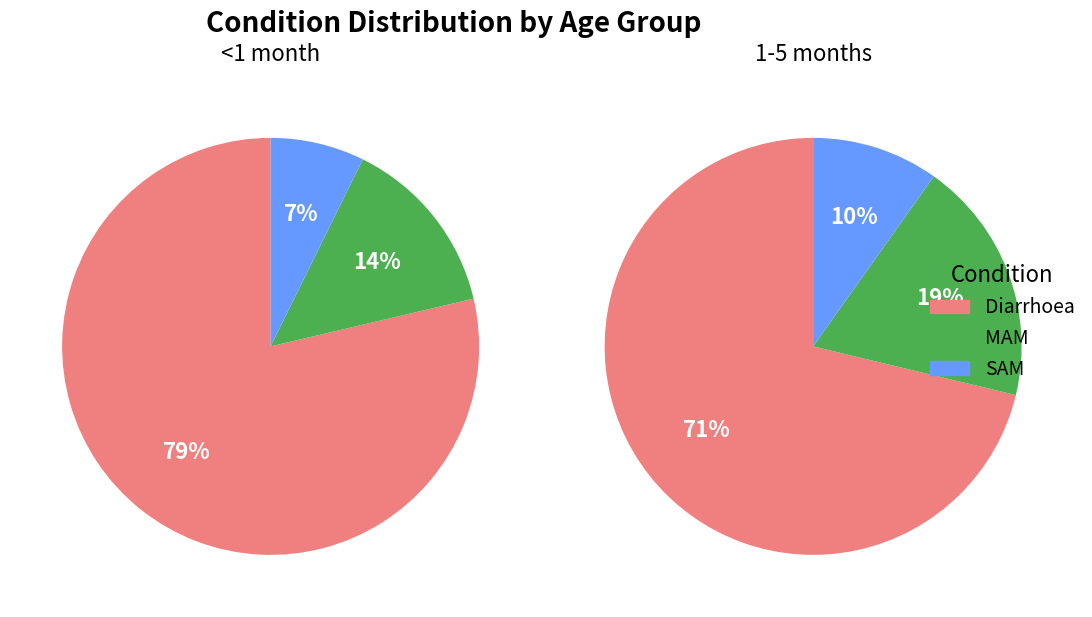

True or false: Diarrhoea accounts for 71% of the total.

True